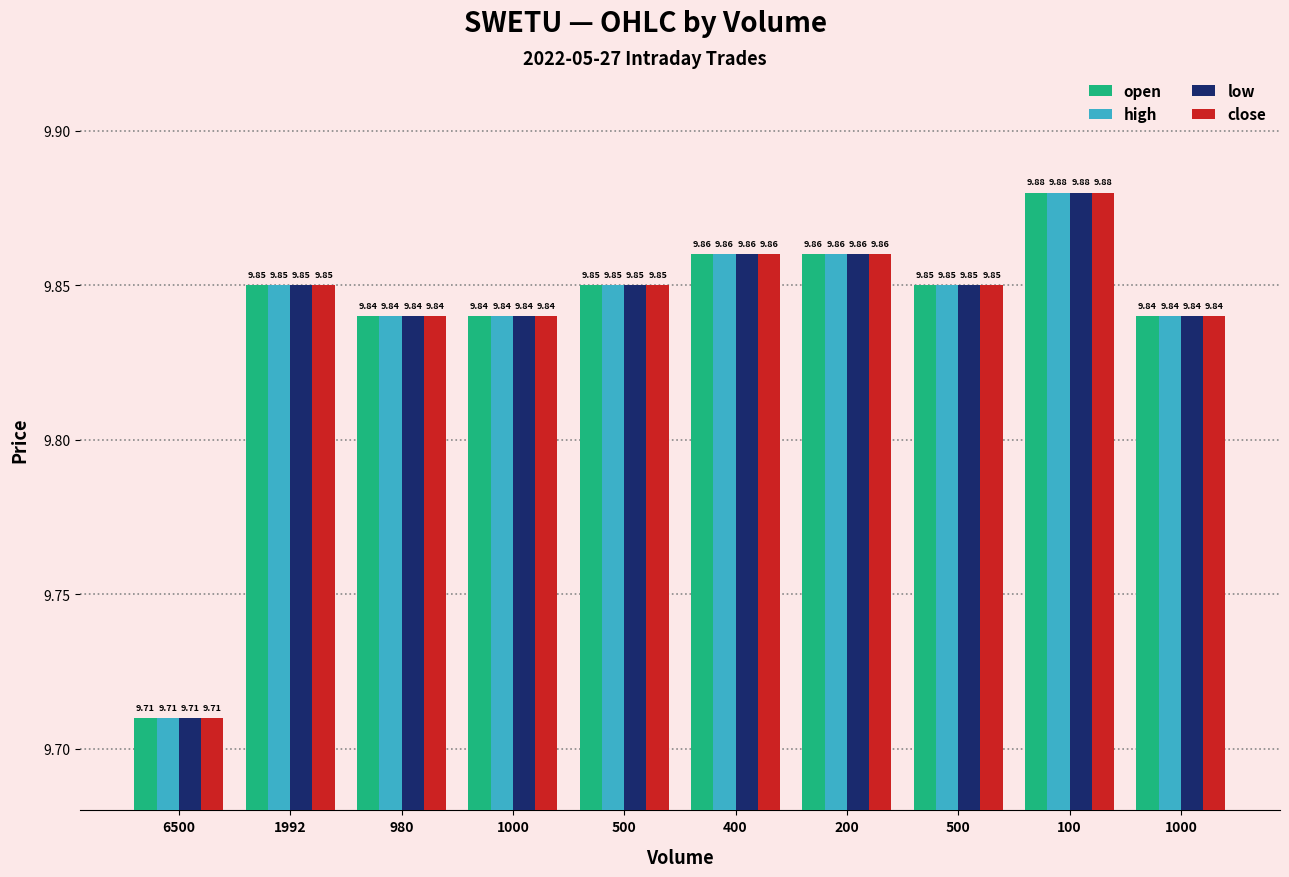

What is the label of the 1st bar from the right?

1000